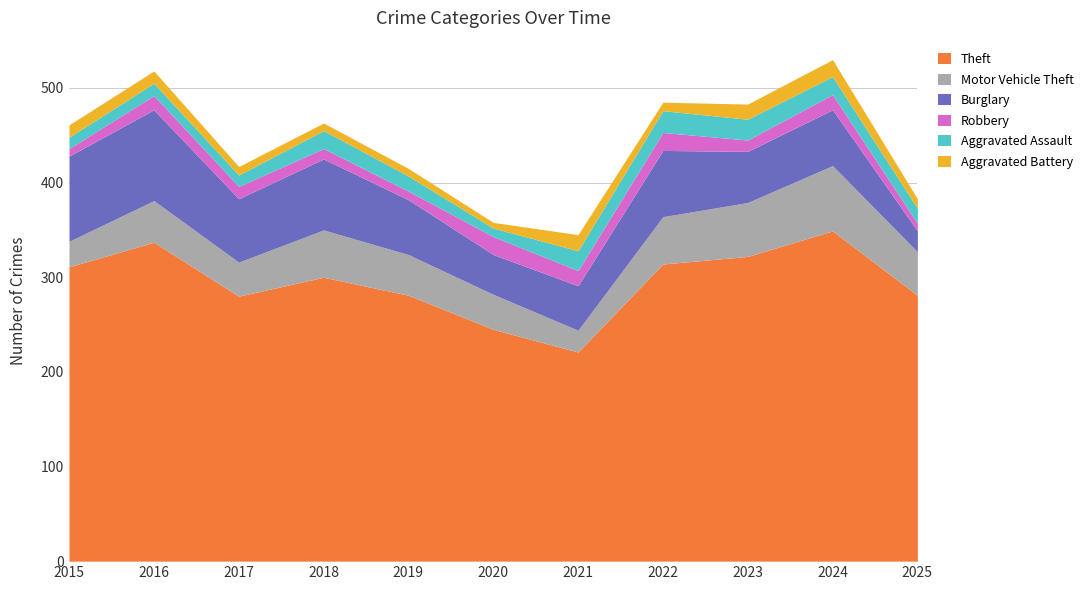

What is the greatest value displayed?

349